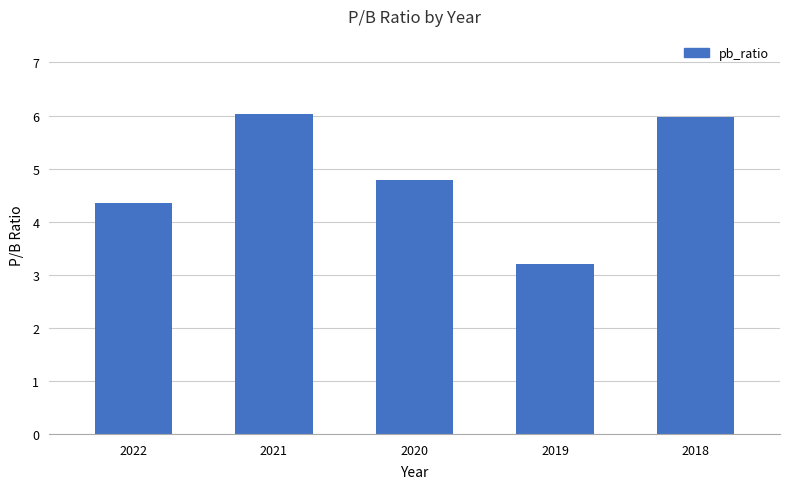

The chart shows a value of 4.3 at 2022. True or false?

True